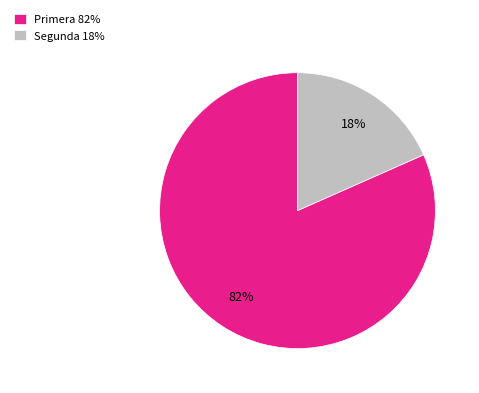

Rank the categories by value from lowest to highest.

Segunda, Primera